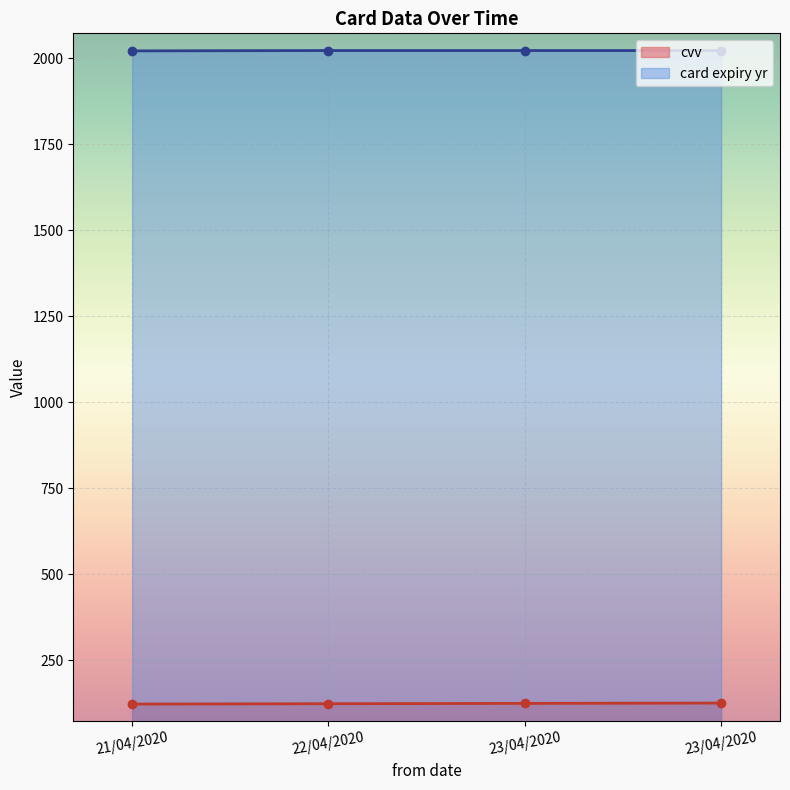

What is the average value of the cvv series?

124